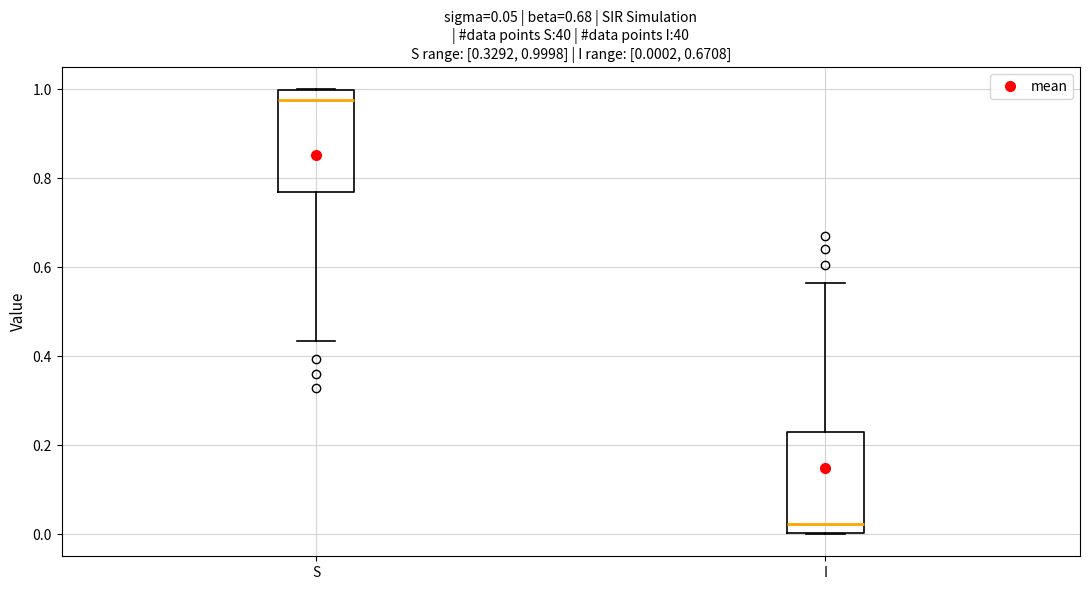

Which box's median line is the lowest?

I